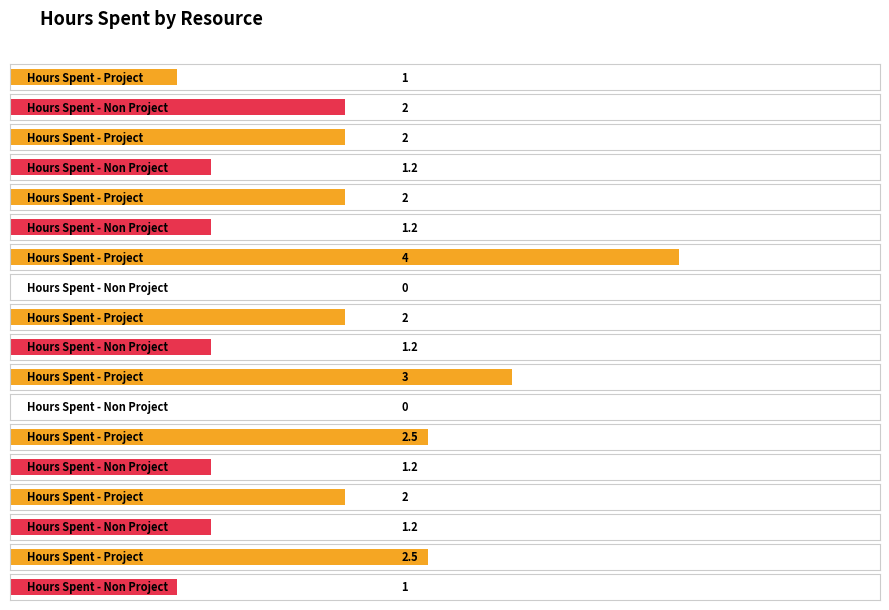

Rank the series at Vinoth from lowest to highest value.

Hours Spent - Non Project, Hours Spent - Project